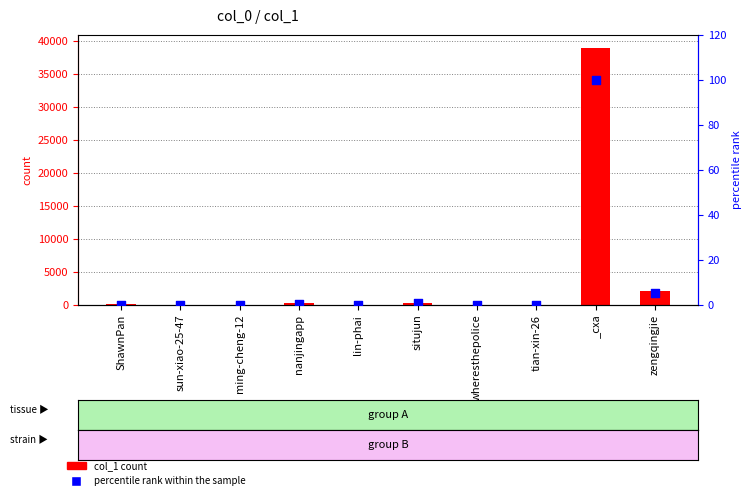

Which series has the largest total across all categories?

col_1 count